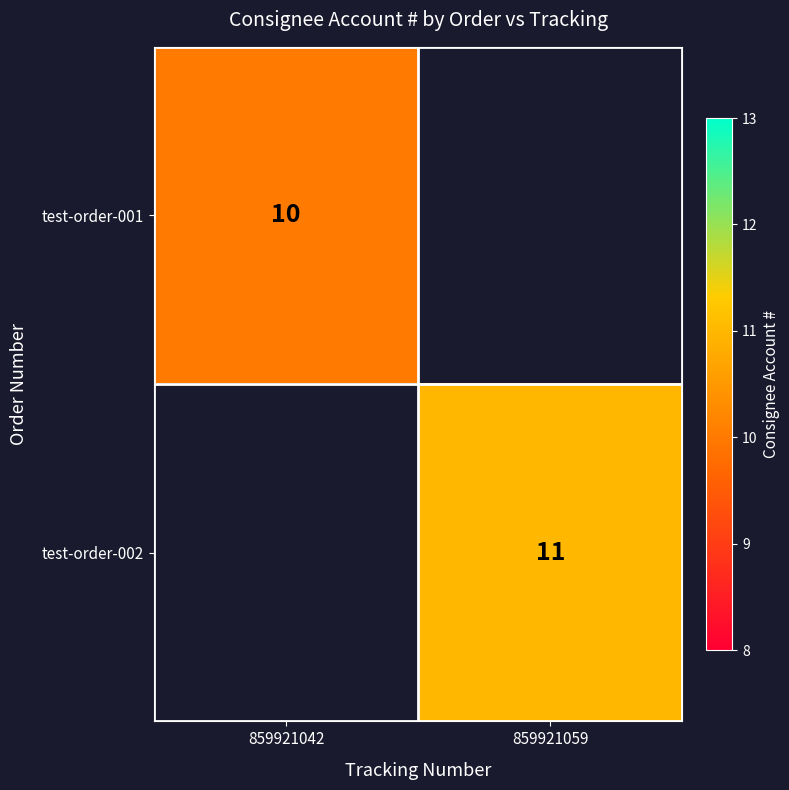

The test-order-001 series shows 6 at 859921042. True or false?

False